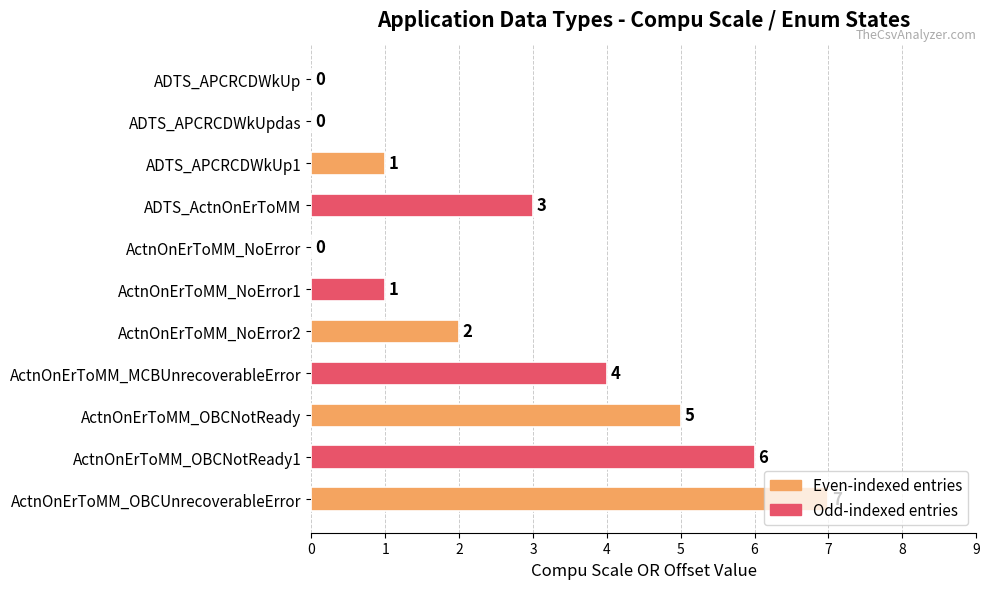

What is the sum of all values?

29